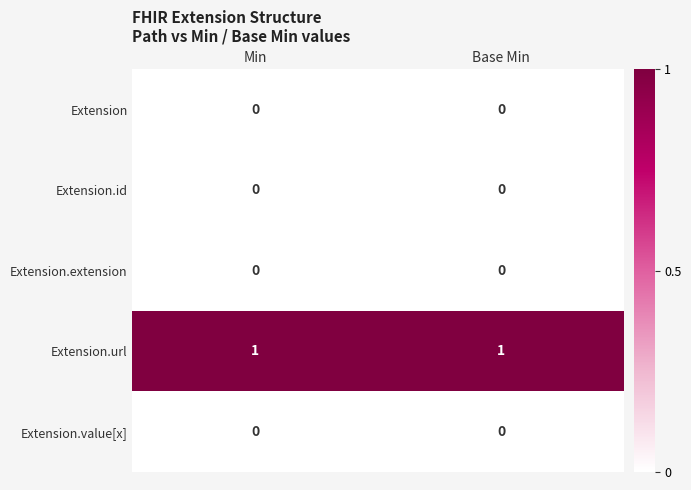

Is it true that Extension.extension equals 0 at Min?

True